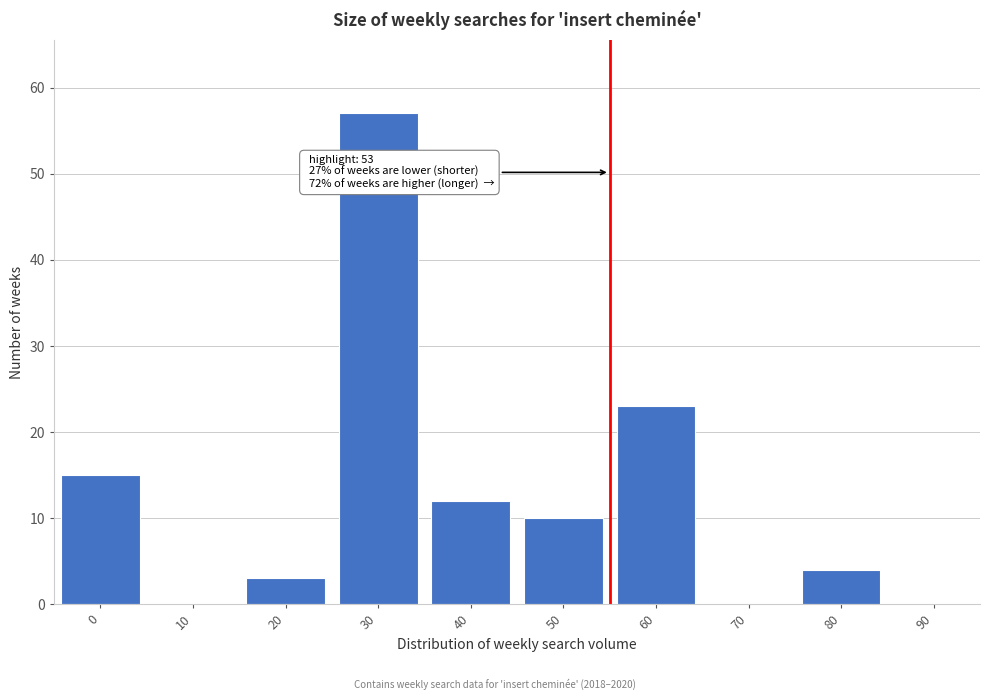

Reading left to right, list all the values displayed in this chart.

0=15	10=0	20=3	30=57	40=12	50=10	60=23	70=0	80=4	90=0